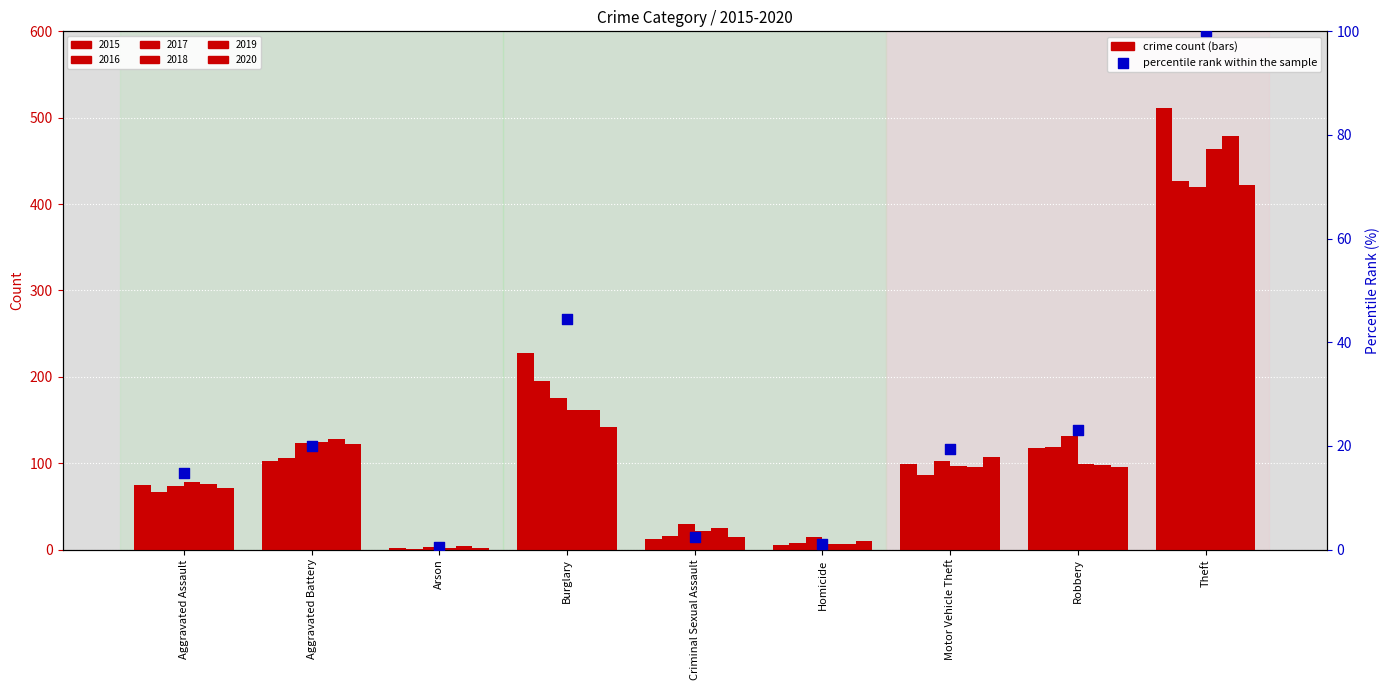

What is the change in value from Aggravated Battery to Robbery?

+3.1